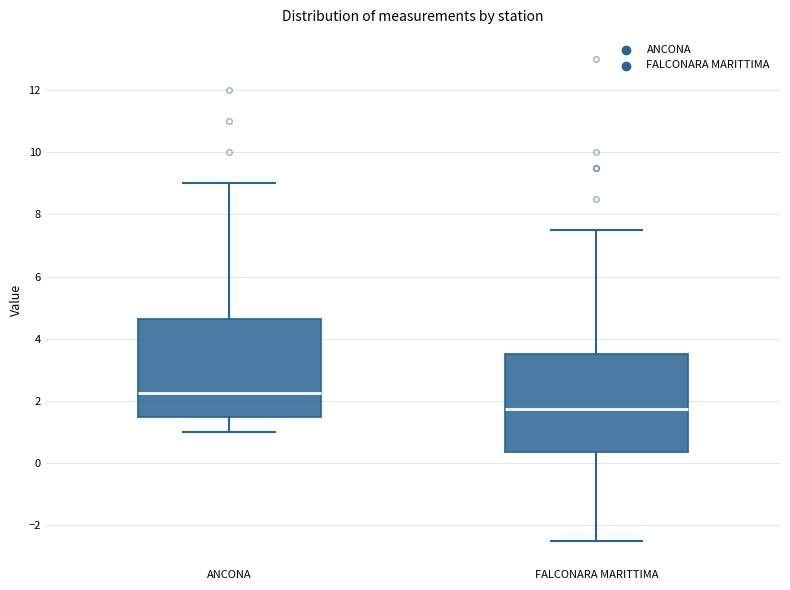

Which box's median line is the highest?

ANCONA